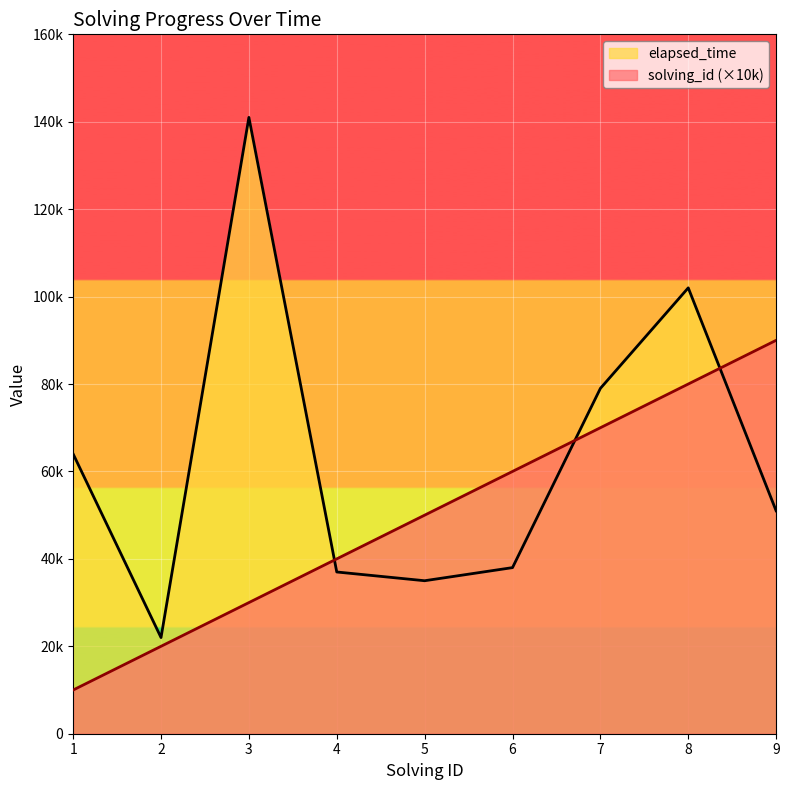

Which category has the lowest value in the solving_id series?

1